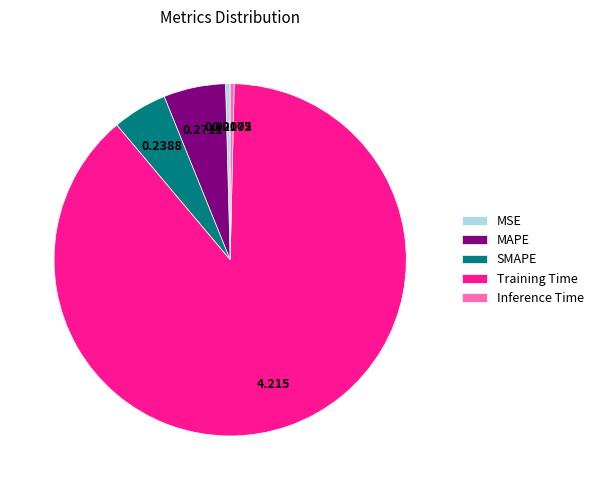

Combined, do MSE and SMAPE account for over 50%?

No